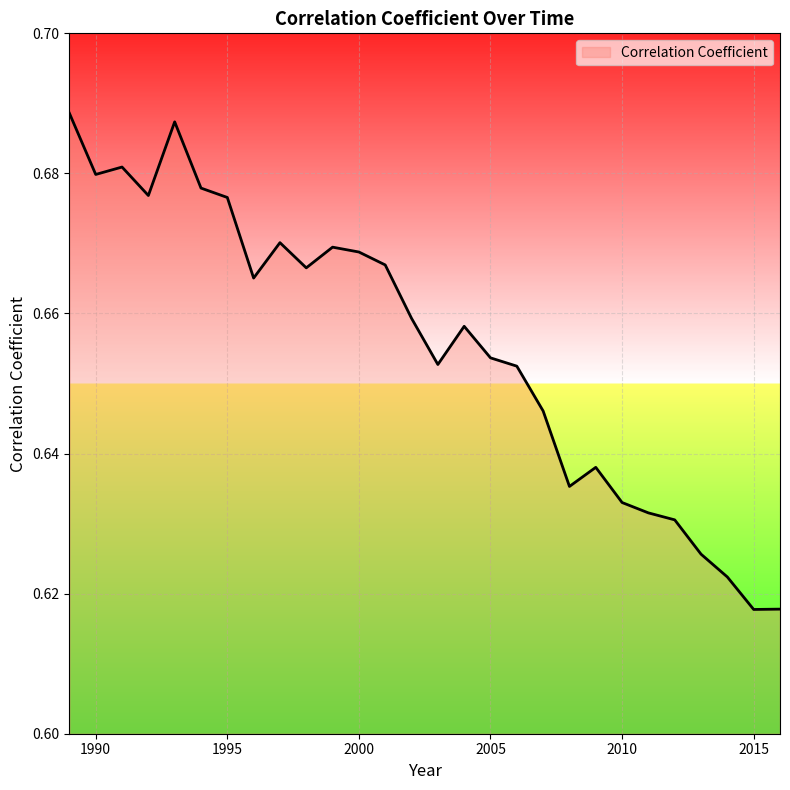

How many lines are shown in the chart?

1